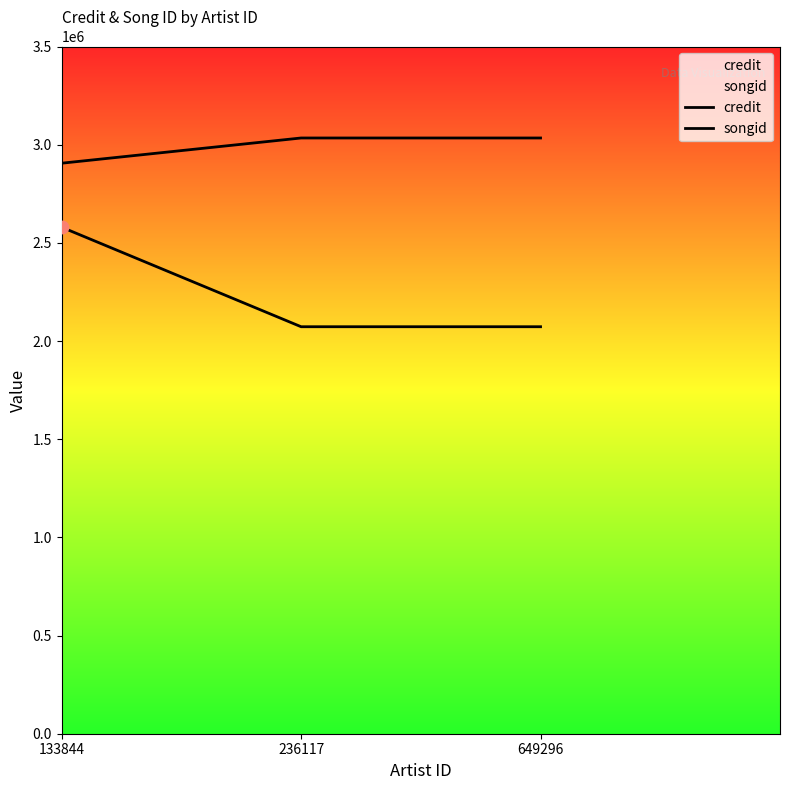

What is the total value across all series at 236117?

5106857